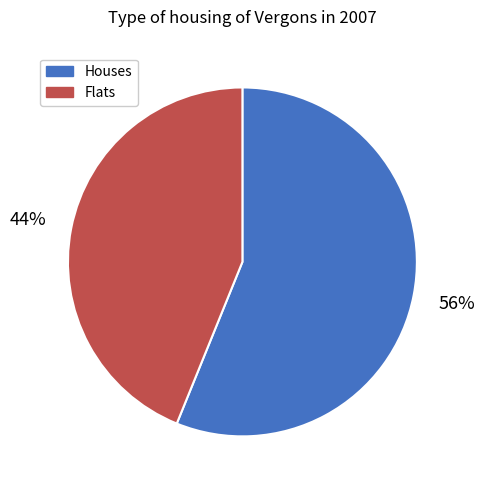

Count the number of slices in the pie.

2